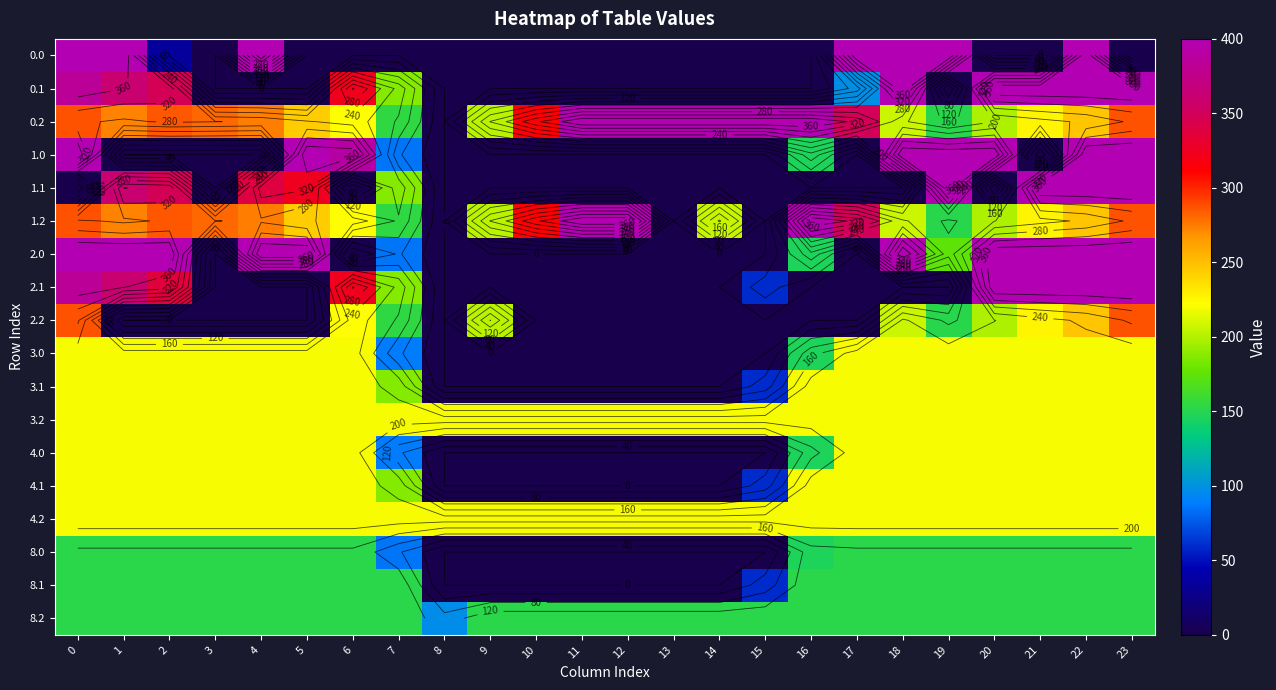

List the series in order of their peak value, lowest first.

8.0, 8.1, 8.2, 3.0, 3.1, 3.2, 4.0, 4.1, 4.2, 2.2, 0.0, 0.1, 0.2, 1.0, 1.1, 1.2, 2.0, 2.1